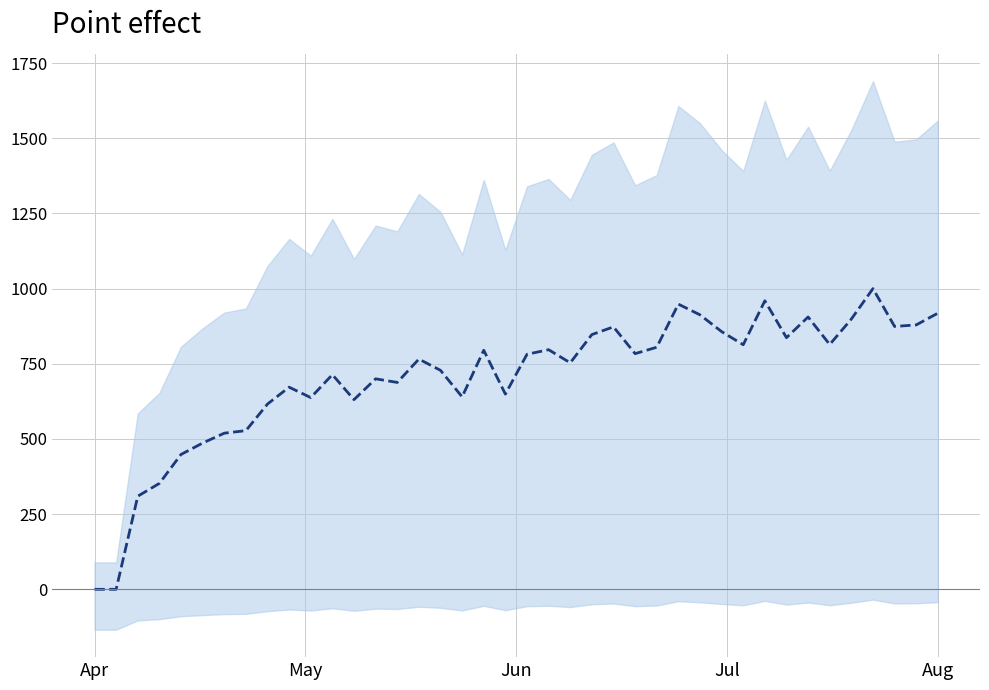

What is the maximum value shown in the chart?

1000.0